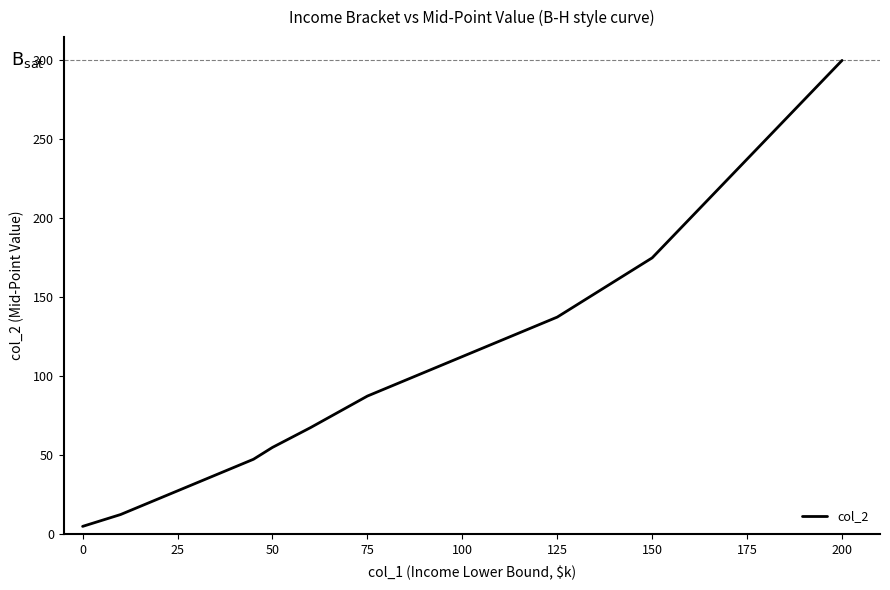

What is the difference between the maximum and minimum values?

295.0